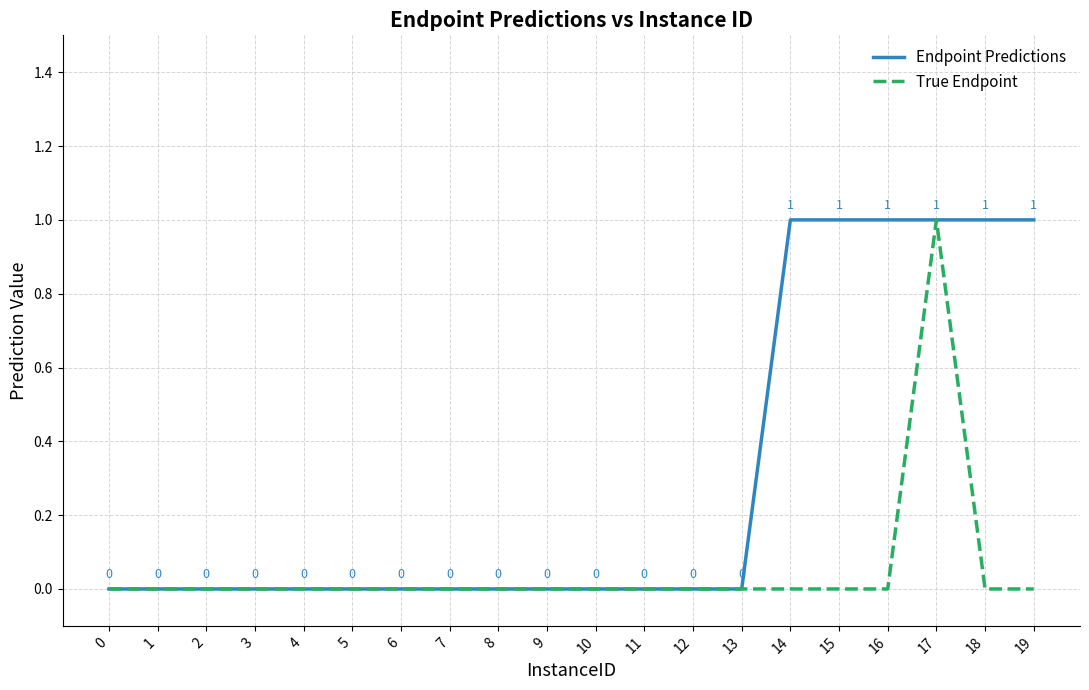

Count the number of categories in the chart.

20